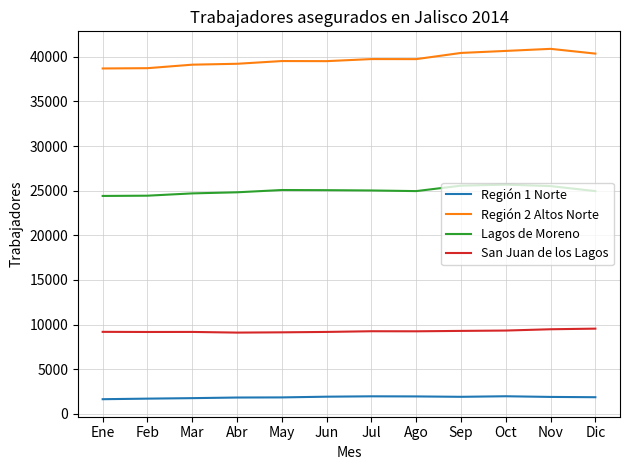

What is the maximum value for Región 1 Norte?

1960